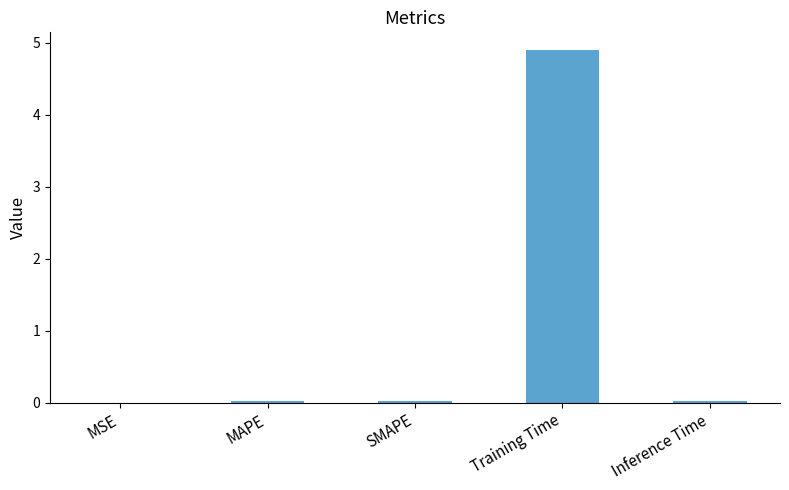

The value at Inference Time is 0.0. True or false?

True